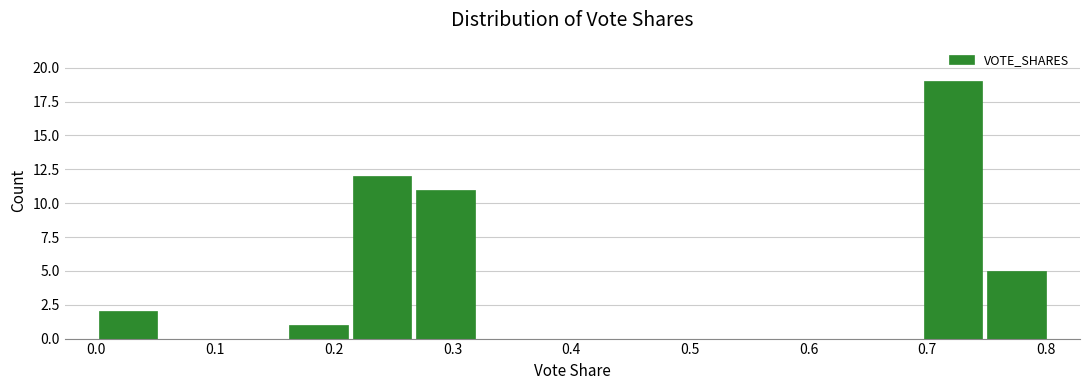

Reading left to right, list every bar in this chart as the range it spans on the x-axis followed by its height. Neither the bar edges nor the heights are printed on the chart, so give them approximately, as read against the axes.

0.00 to 0.05: 2
0.05 to 0.11: 0
0.11 to 0.16: 0
0.16 to 0.21: 1
0.21 to 0.27: 12
0.27 to 0.32: 11
0.32 to 0.37: 0
0.37 to 0.43: 0
0.43 to 0.48: 0
0.48 to 0.53: 0
0.53 to 0.59: 0
0.59 to 0.64: 0
0.64 to 0.70: 0
0.70 to 0.75: 19
0.75 to 0.80: 5